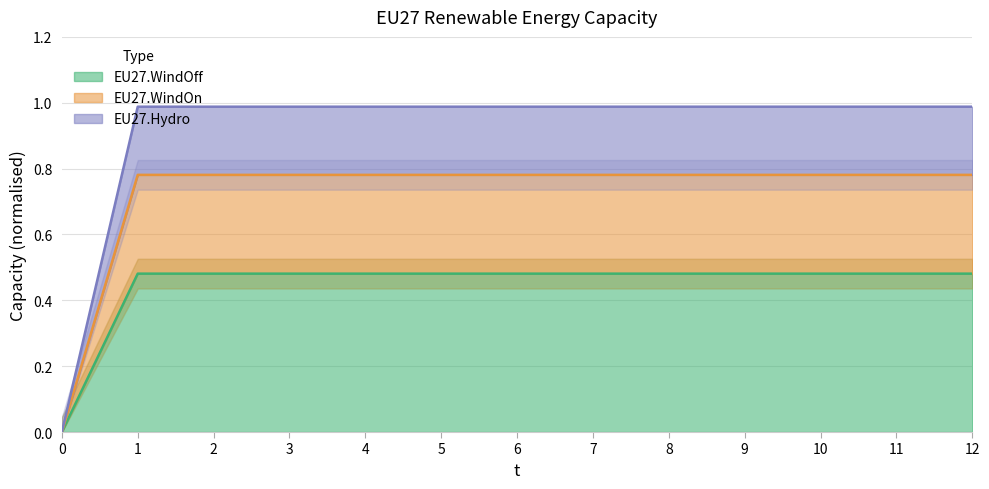

True or false: EU27.WindOff and EU27.WindOn cross at least once.

False